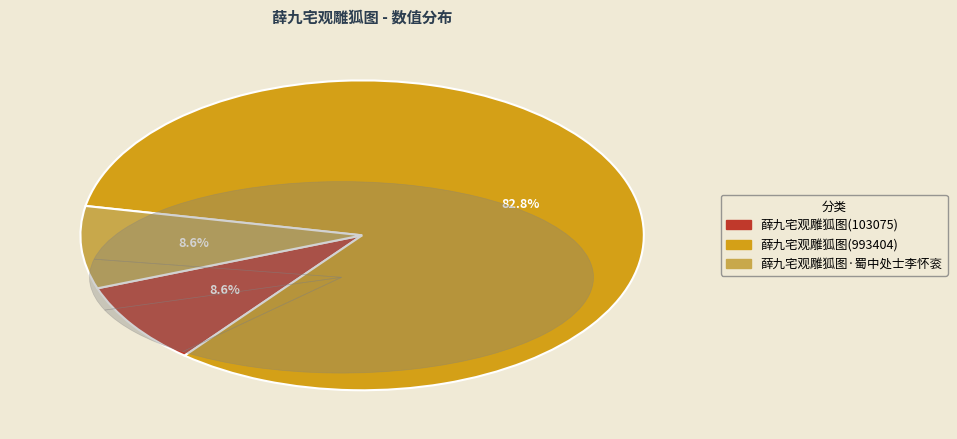

Count the number of slices in the pie.

3